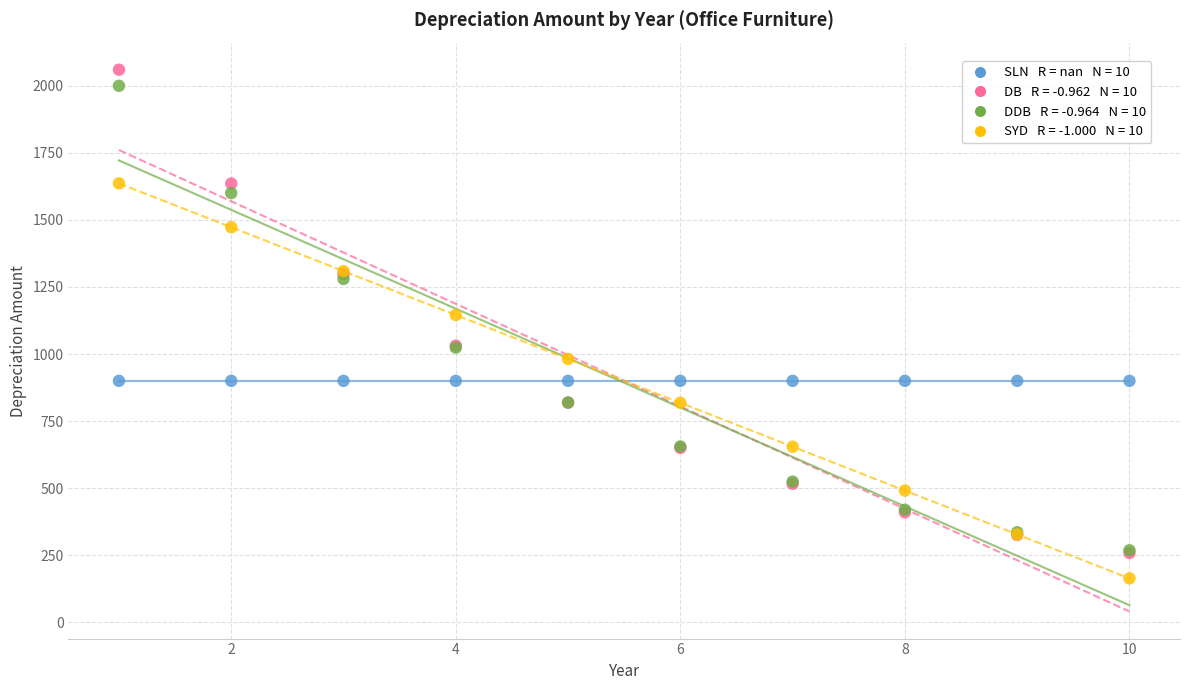

Across all series, what Y value is closest to 1111?

1145.5